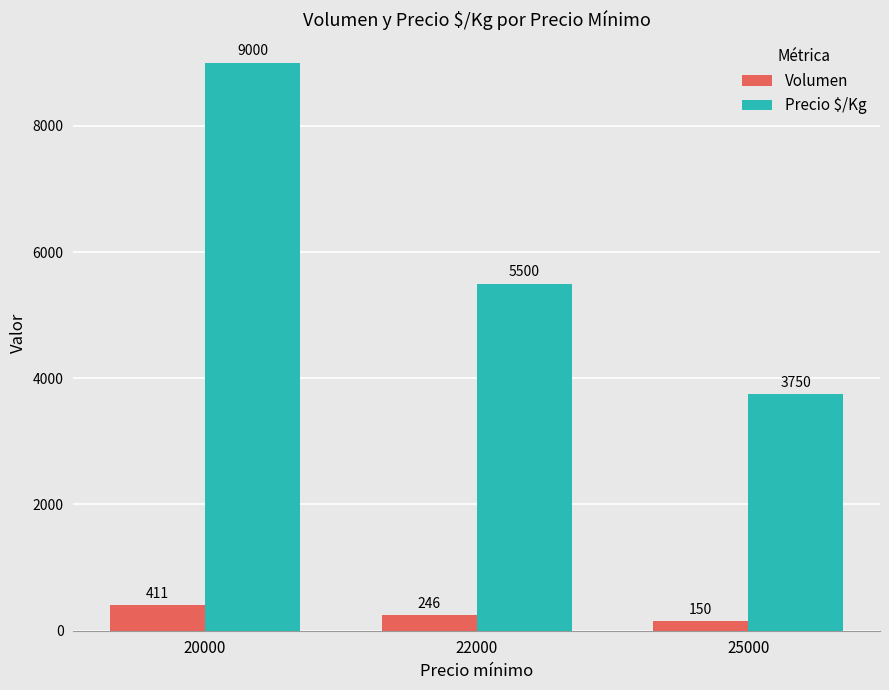

What is the sum of the Precio $/Kg values at 25000 and 20000?

12750